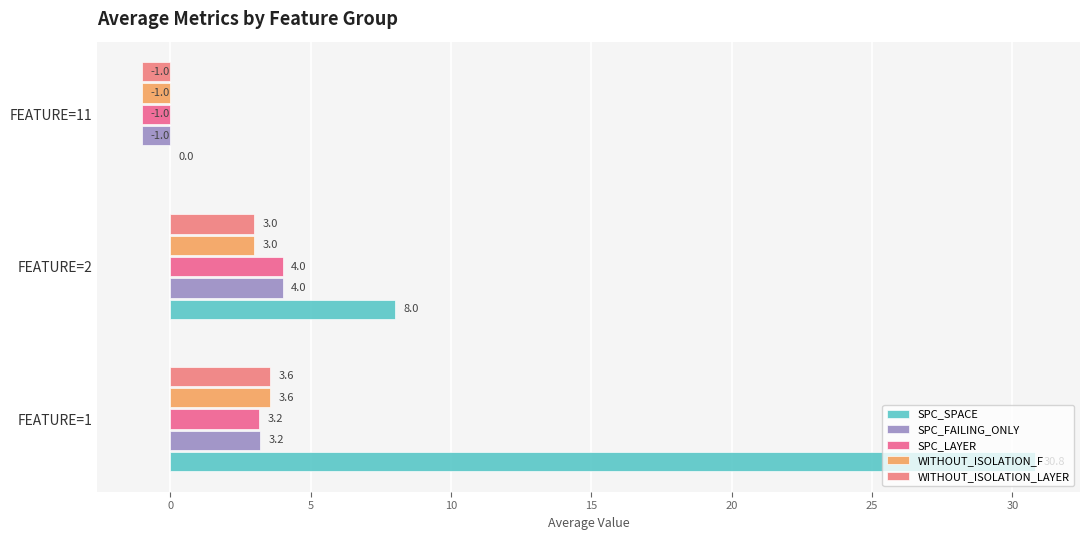

Which series has the largest total across all categories?

SPC_SPACE